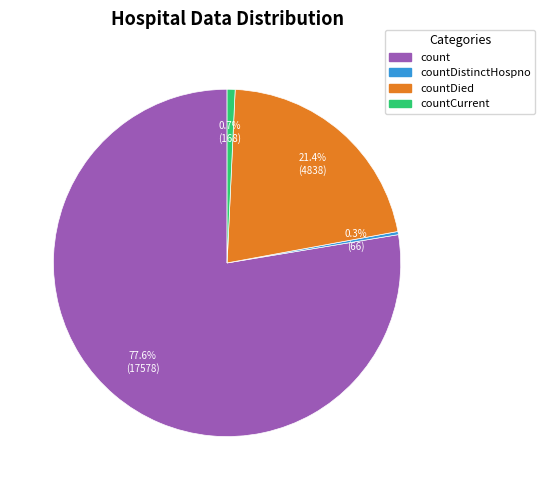

What percentage is NOT represented by count?

22.4%